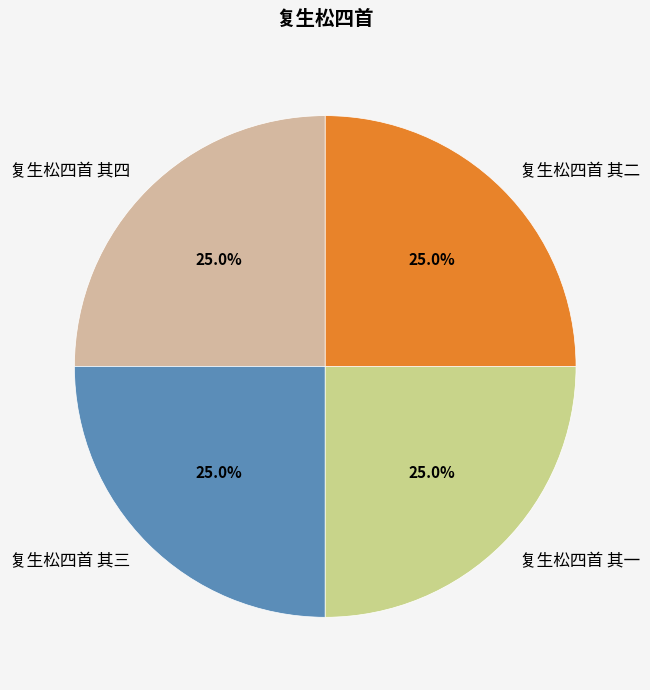

To the nearest percent, what is the combined percentage of 复生松四首 其一 and 复生松四首 其四?

50%